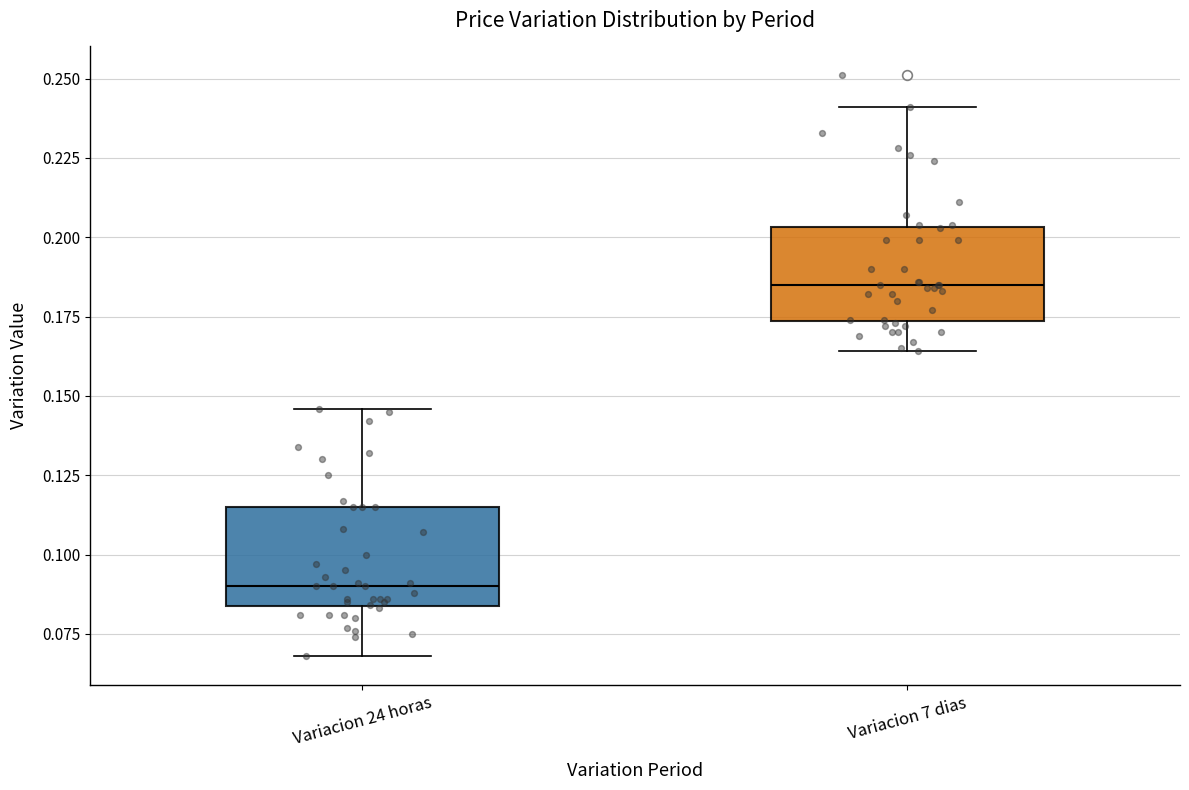

Where does the lower whisker of the box for Variacion 7 dias end on the y-axis? The values are not printed on the chart, so give them approximately, as read against the axis.

0.165